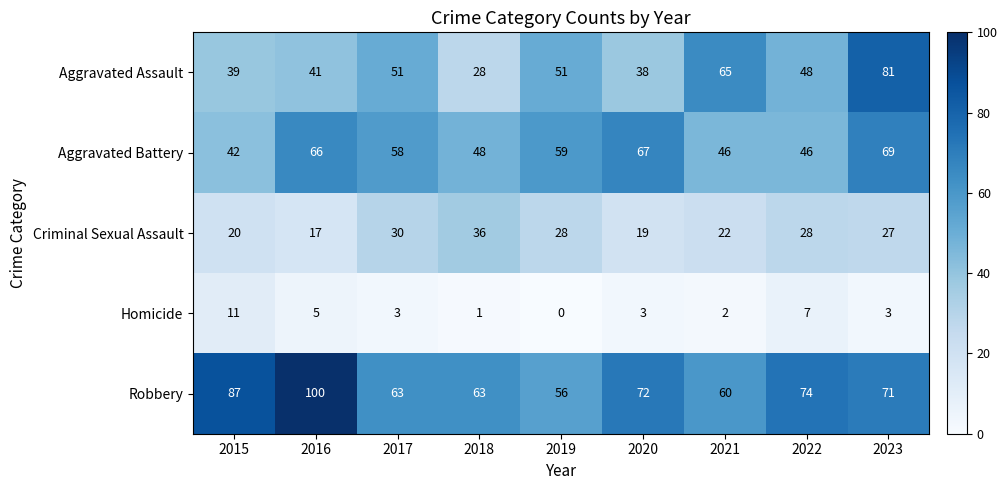

The Robbery series shows 71 at 2023. True or false?

True